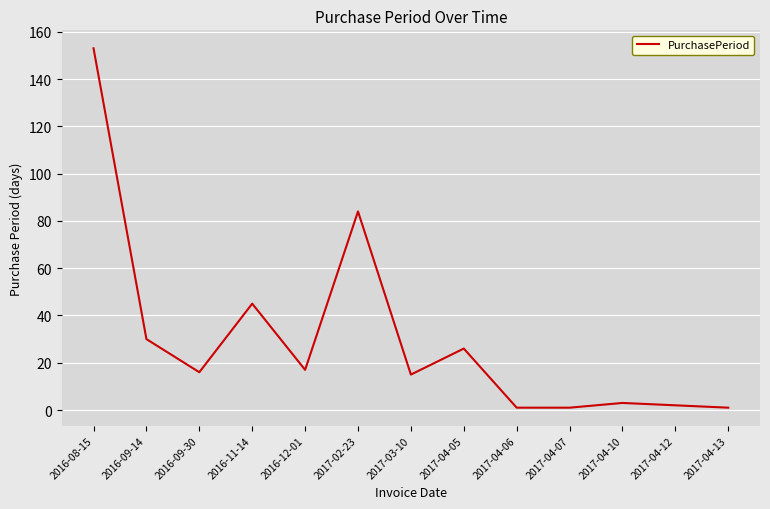

What is the greatest value displayed?

153